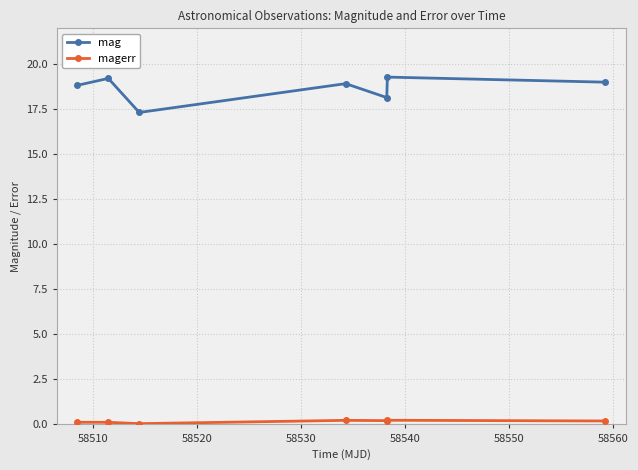

Which series has the widest spread of values?

mag